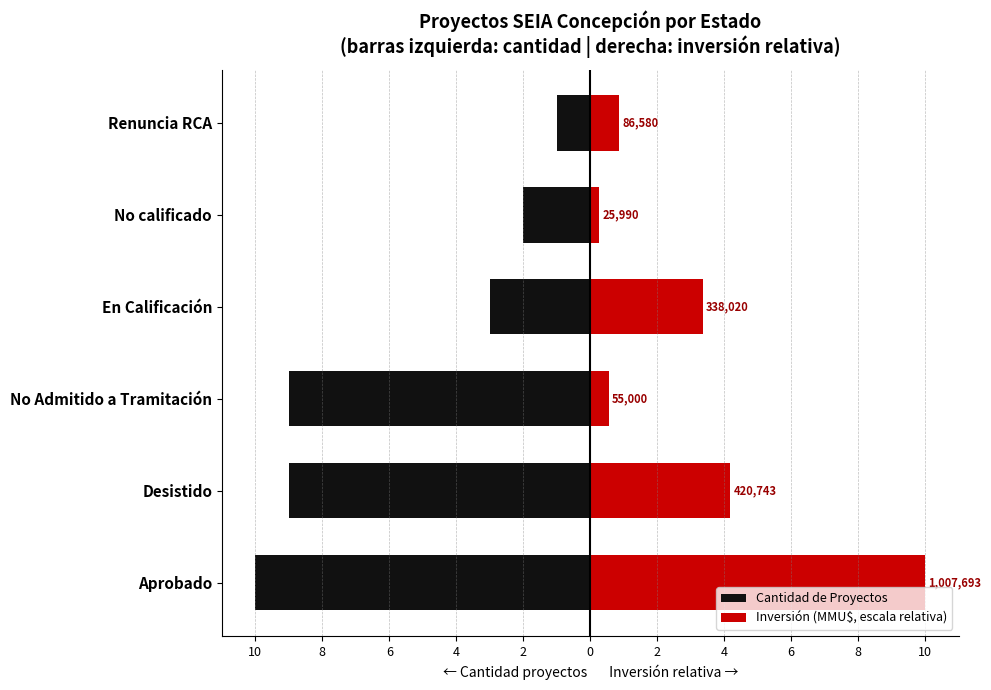

Reading left to right, what are all the values shown in this chart?

Cantidad de Proyectos: -10.0	-9.0	-9.0	-3.0	-2.0	-1.0
Inversión (MMU$, escala relativa): 10.0	4.2	0.5	3.4	0.3	0.9